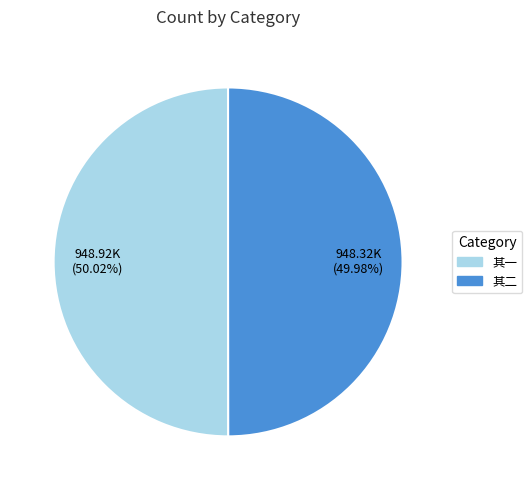

Does any single category account for the majority?

Yes